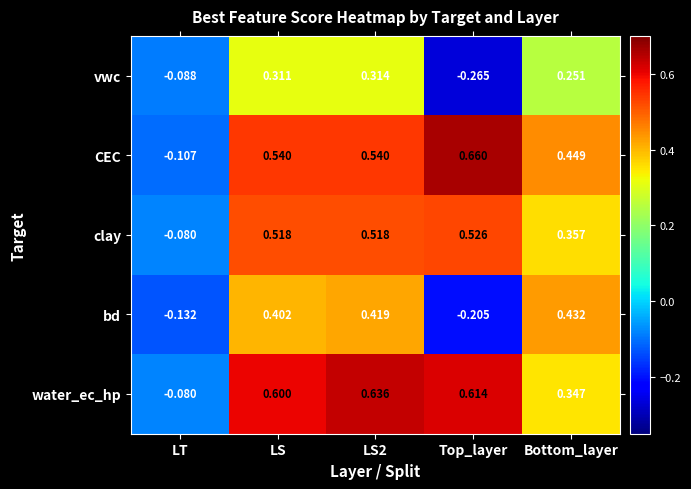

Which series changed the most between LS and Top_layer?

bd